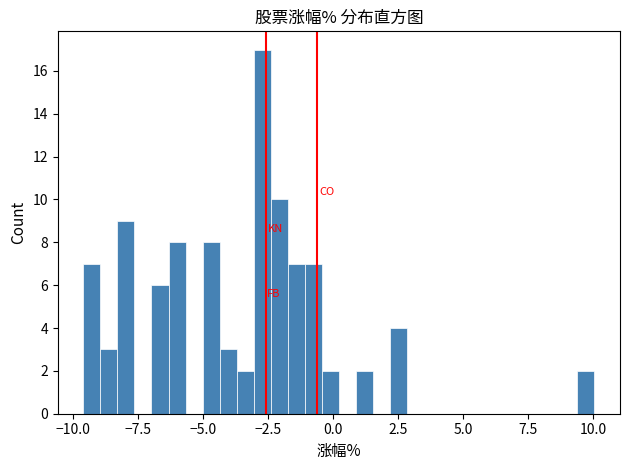

Read against the x-axis, roughly where is the centre of the tallest bar?

-2.5